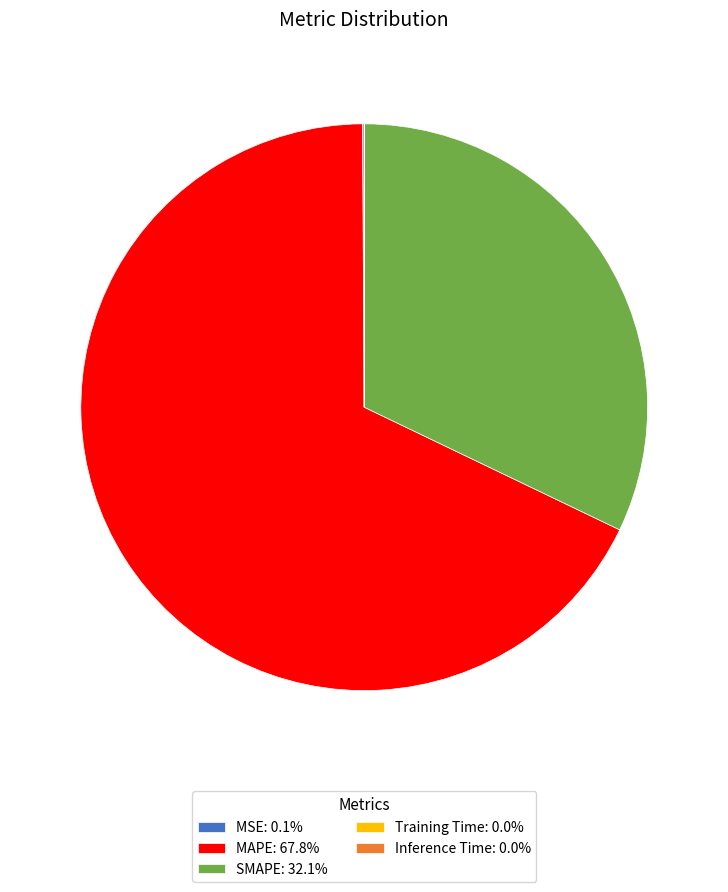

Does MAPE account for over 50% of the chart?

Yes